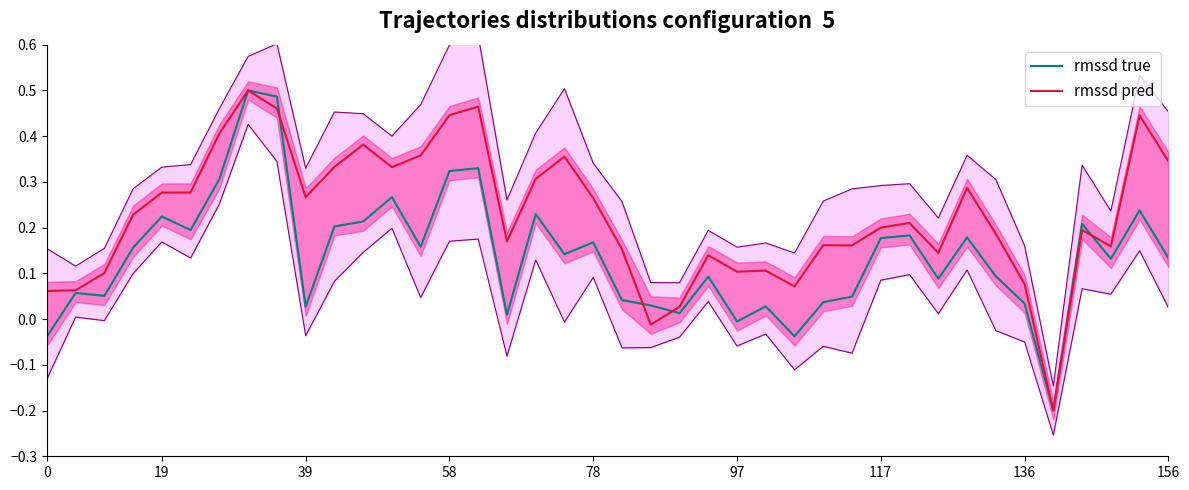

What is the difference between the maximum and minimum values in the rmssd pred series?

0.7